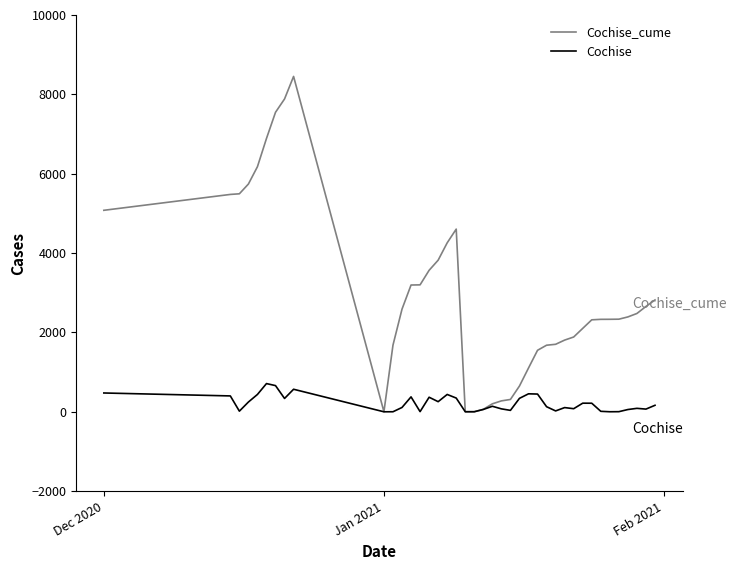

Which series has the largest total across all categories?

Cochise_cume